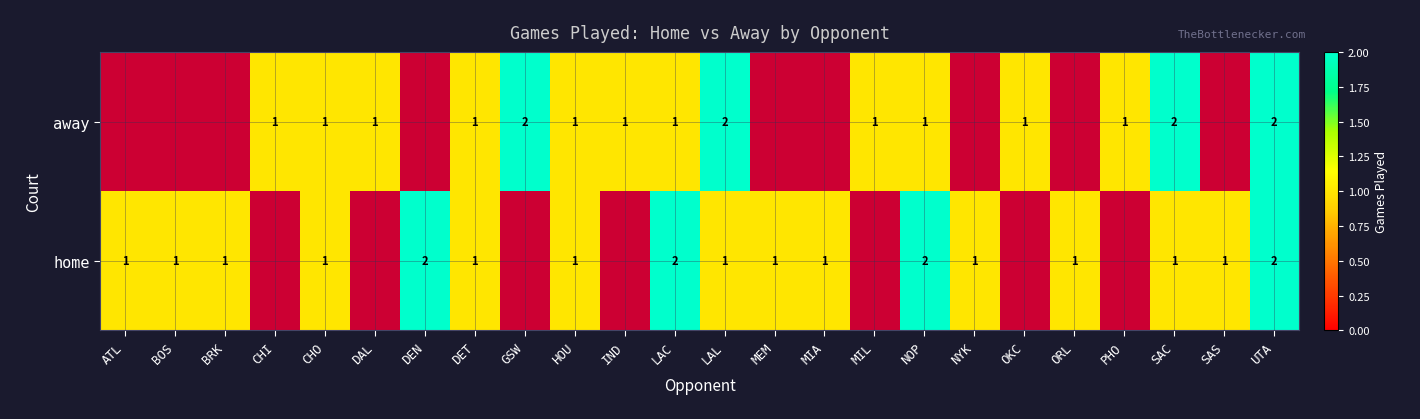

Count the number of categories in the chart.

24